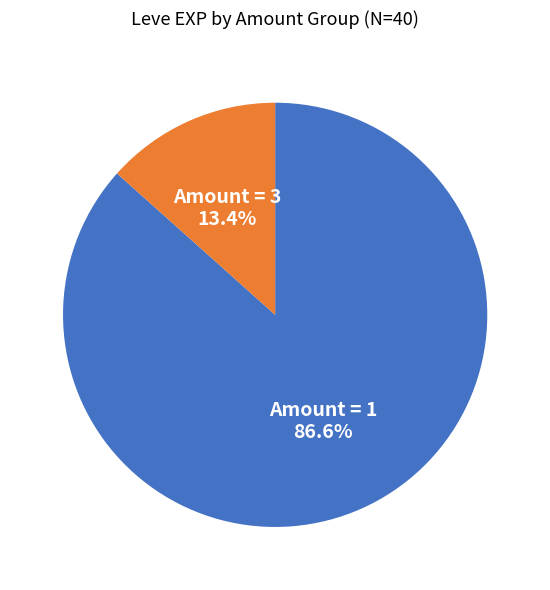

Approximately how many times larger is the value at Amount = 1 compared to Amount = 3?

6.5